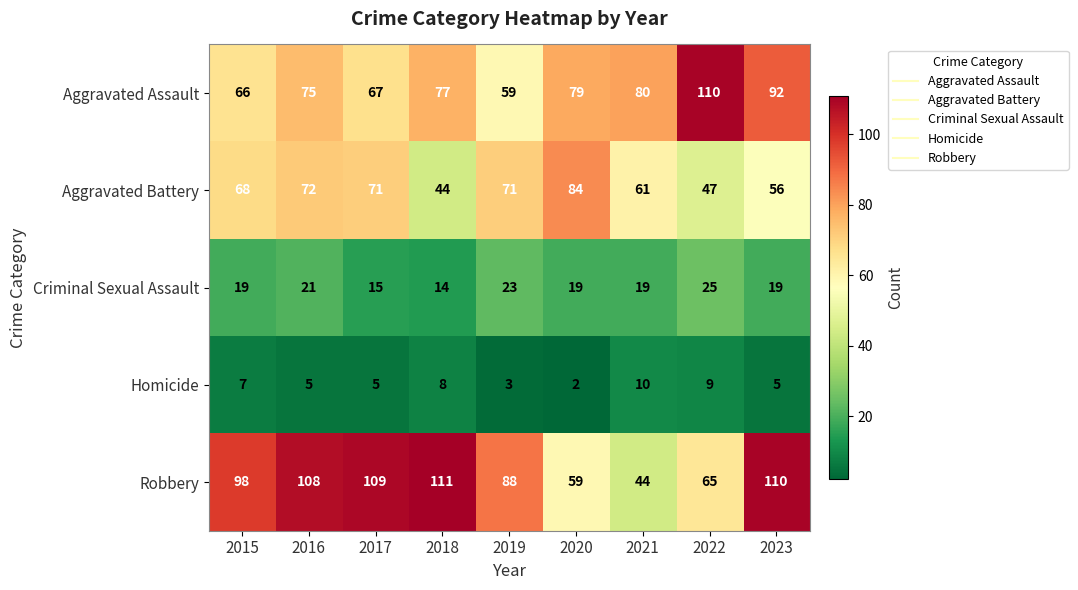

Rank the series at 2022 from highest to lowest value.

Aggravated Assault, Robbery, Aggravated Battery, Criminal Sexual Assault, Homicide